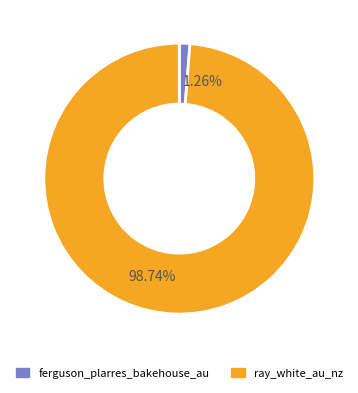

Which category has the biggest portion of the pie?

ray_white_au_nz